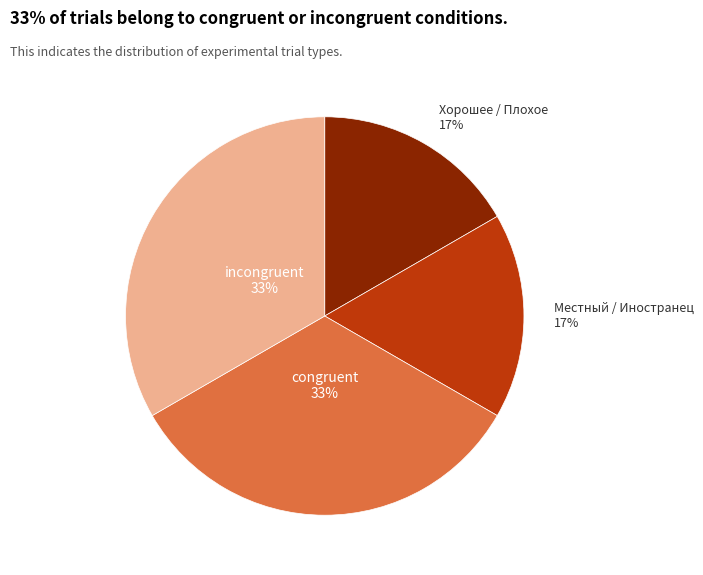

Is there any slice that represents more than half of the pie?

No